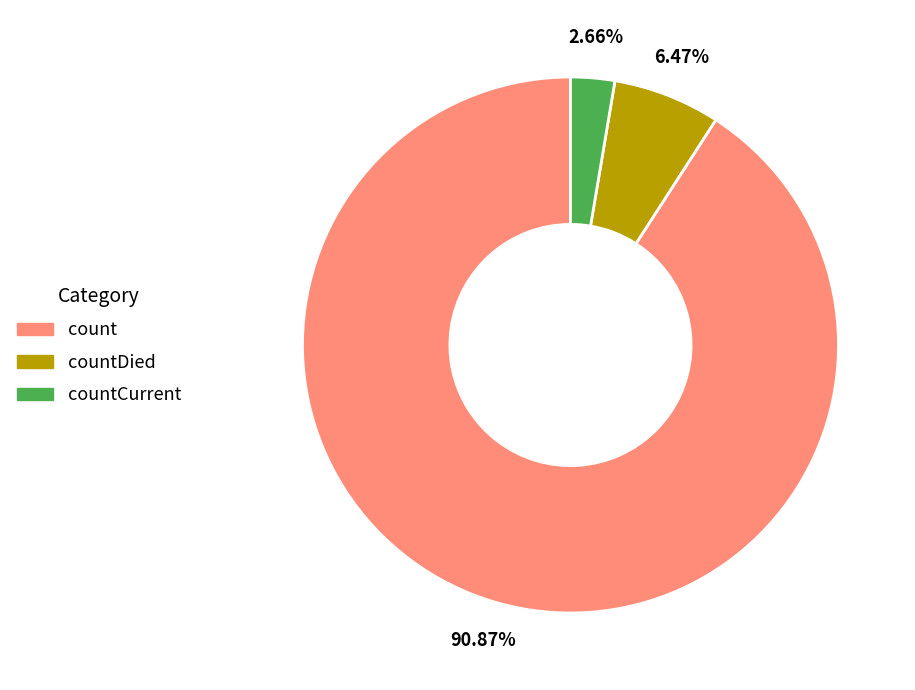

Is there a majority slice in this chart?

Yes